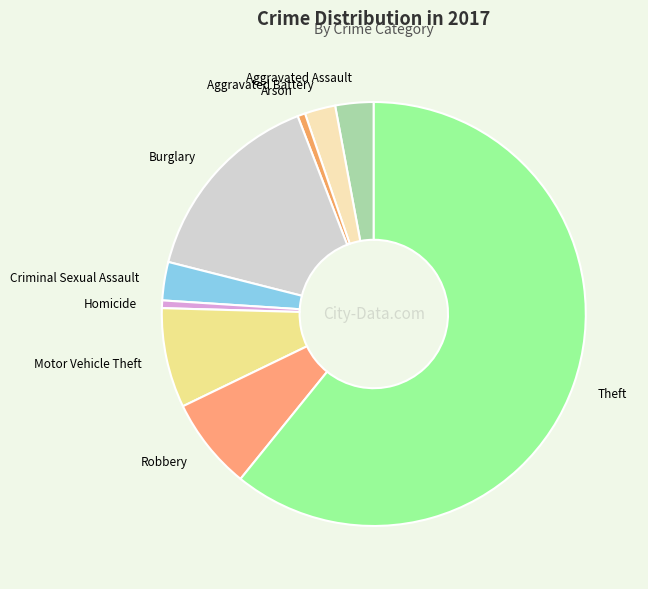

Is the sum of Theft and Robbery greater than half?

Yes